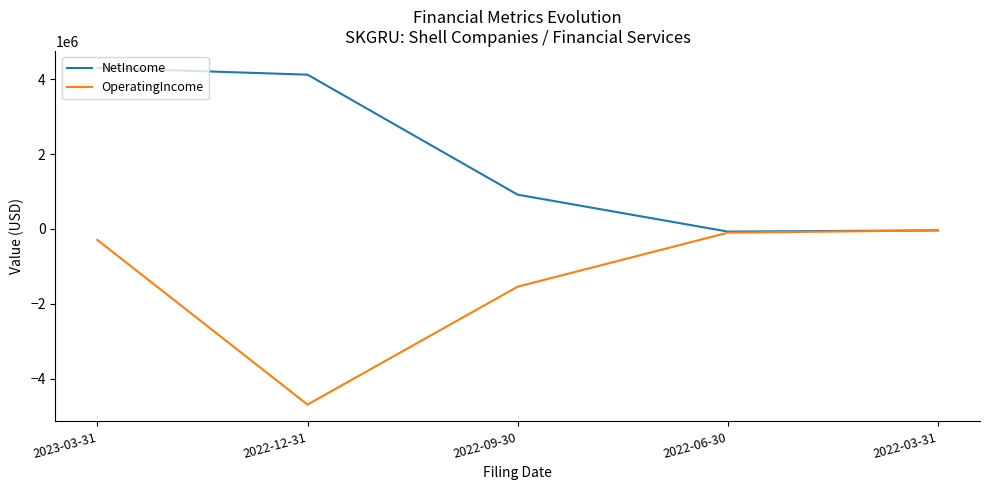

At which category does NetIncome reach its first local valley?

2022-06-30